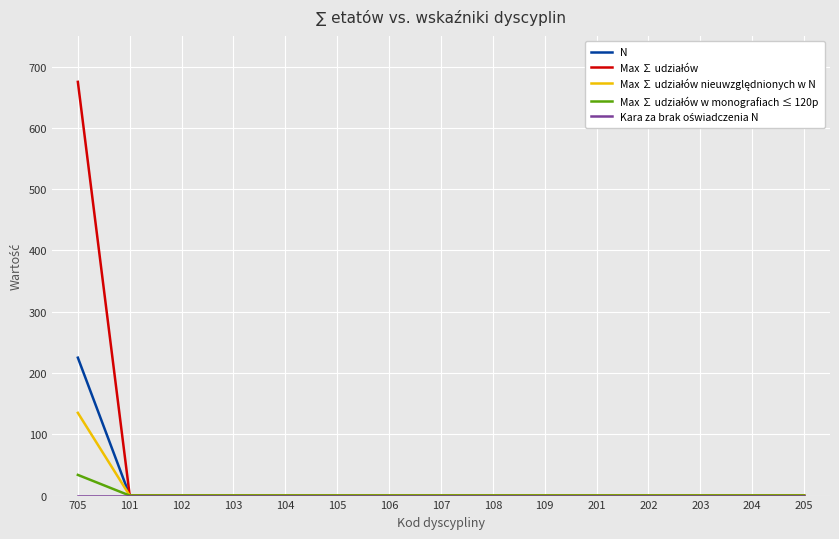

Count the number of data series in this chart.

5